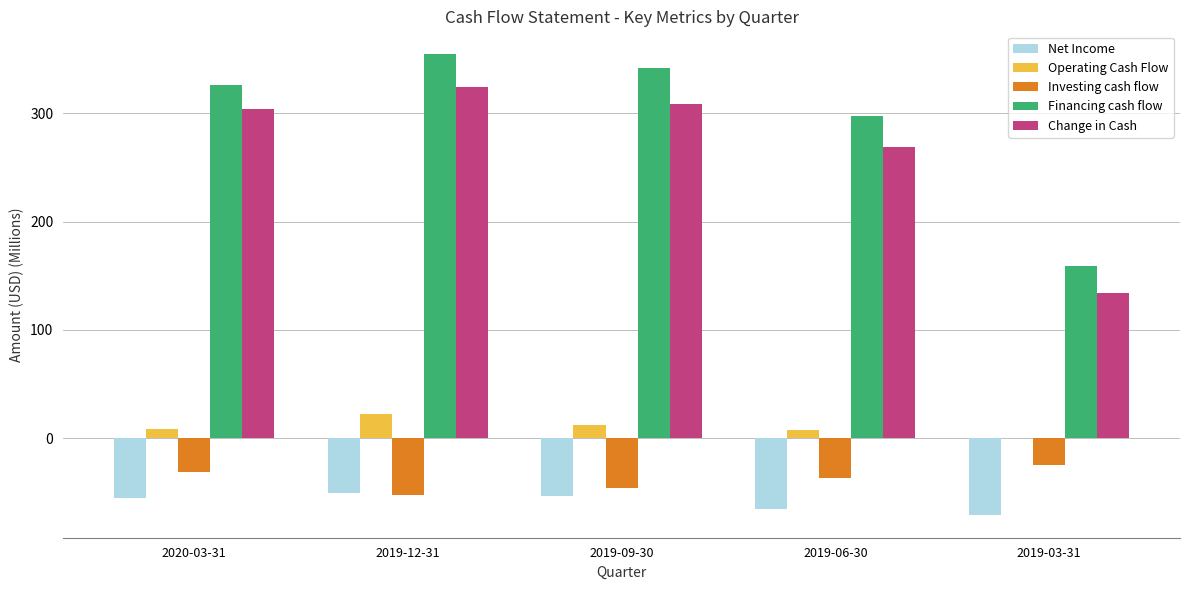

Which series has the largest total across all categories?

Financing cash flow